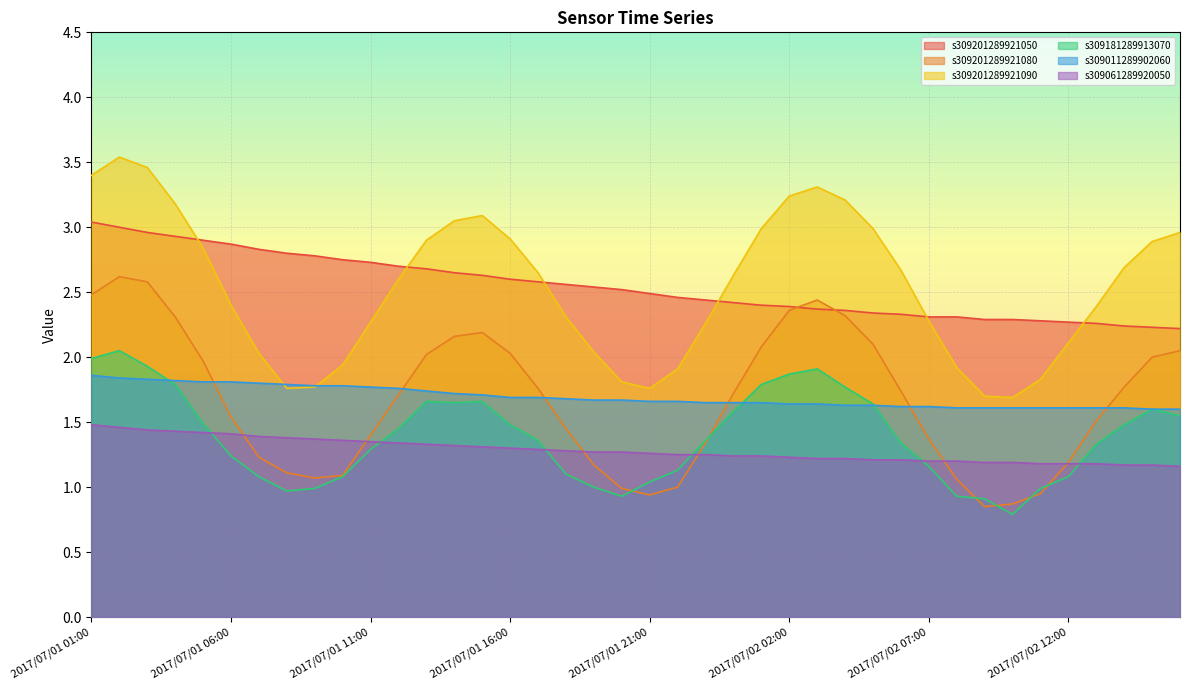

What is the spread (max minus min) of values at 2017/07/01 20:00?

1.6